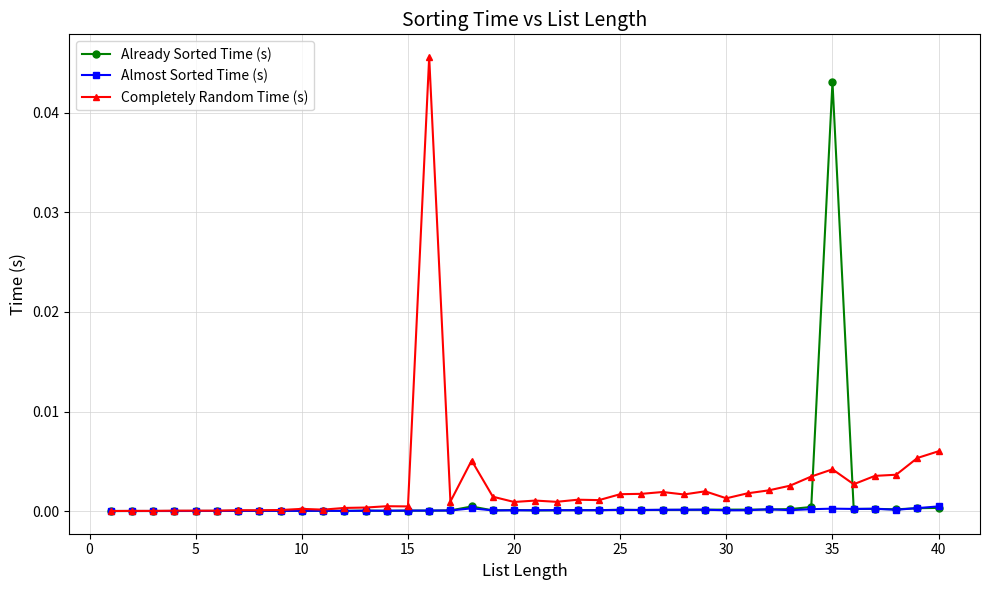

Which series has the largest range (max minus min)?

Completely Random Time (s)